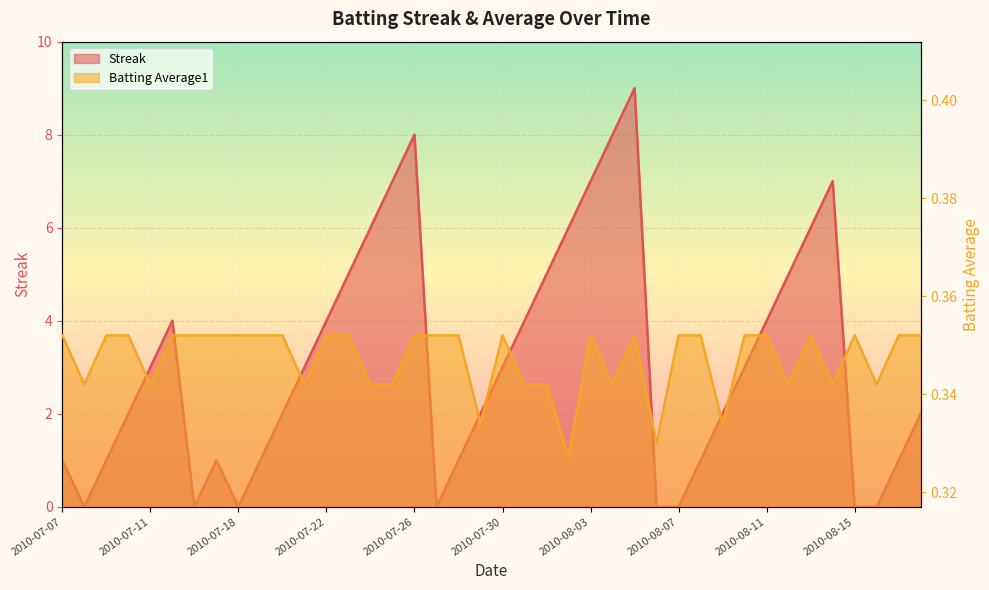

In Streak, how many points are higher than both neighbors (excluding endpoints)?

5